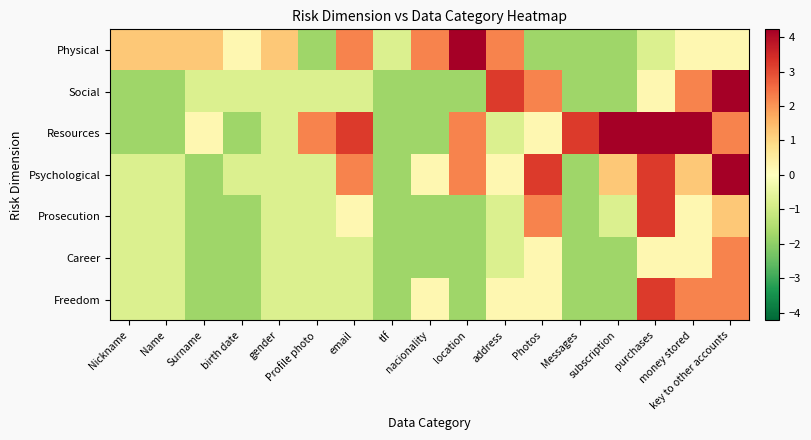

At which category does the chart reach its peak across all series?

location